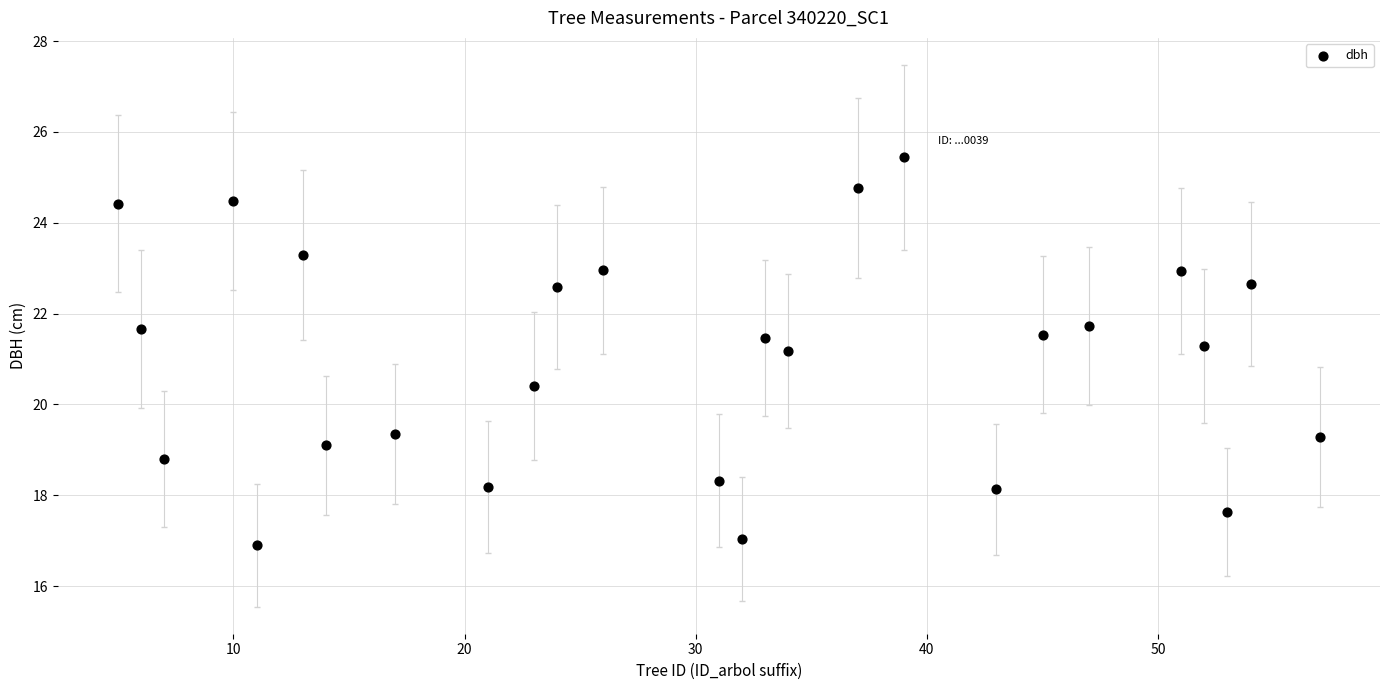

What is the range of X values (max minus min)?

52.0